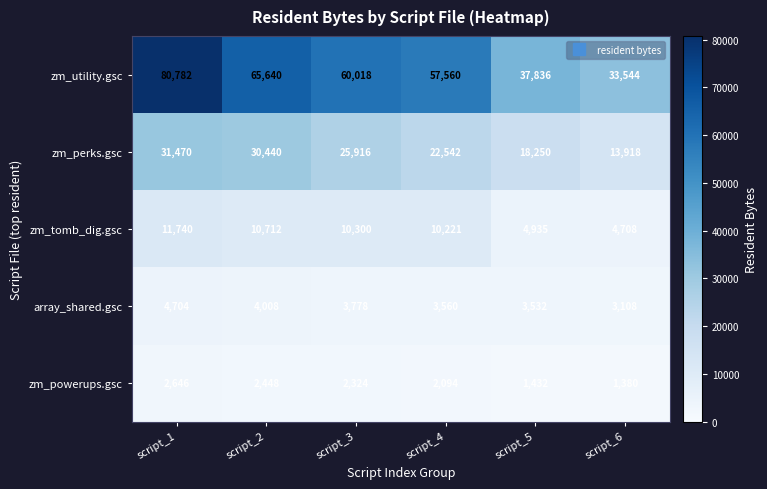

Rank the series at script_4 from highest to lowest value.

zm_utility.gsc, zm_perks.gsc, zm_tomb_dig.gsc, array_shared.gsc, zm_powerups.gsc